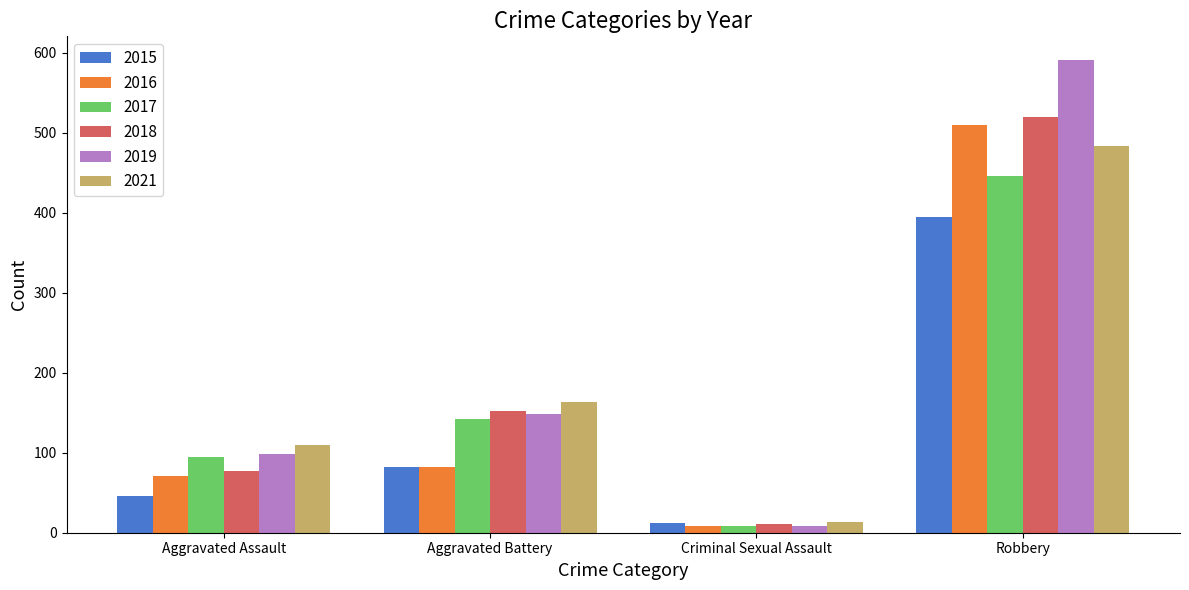

What is the spread (max minus min) of values at Aggravated Battery?

81